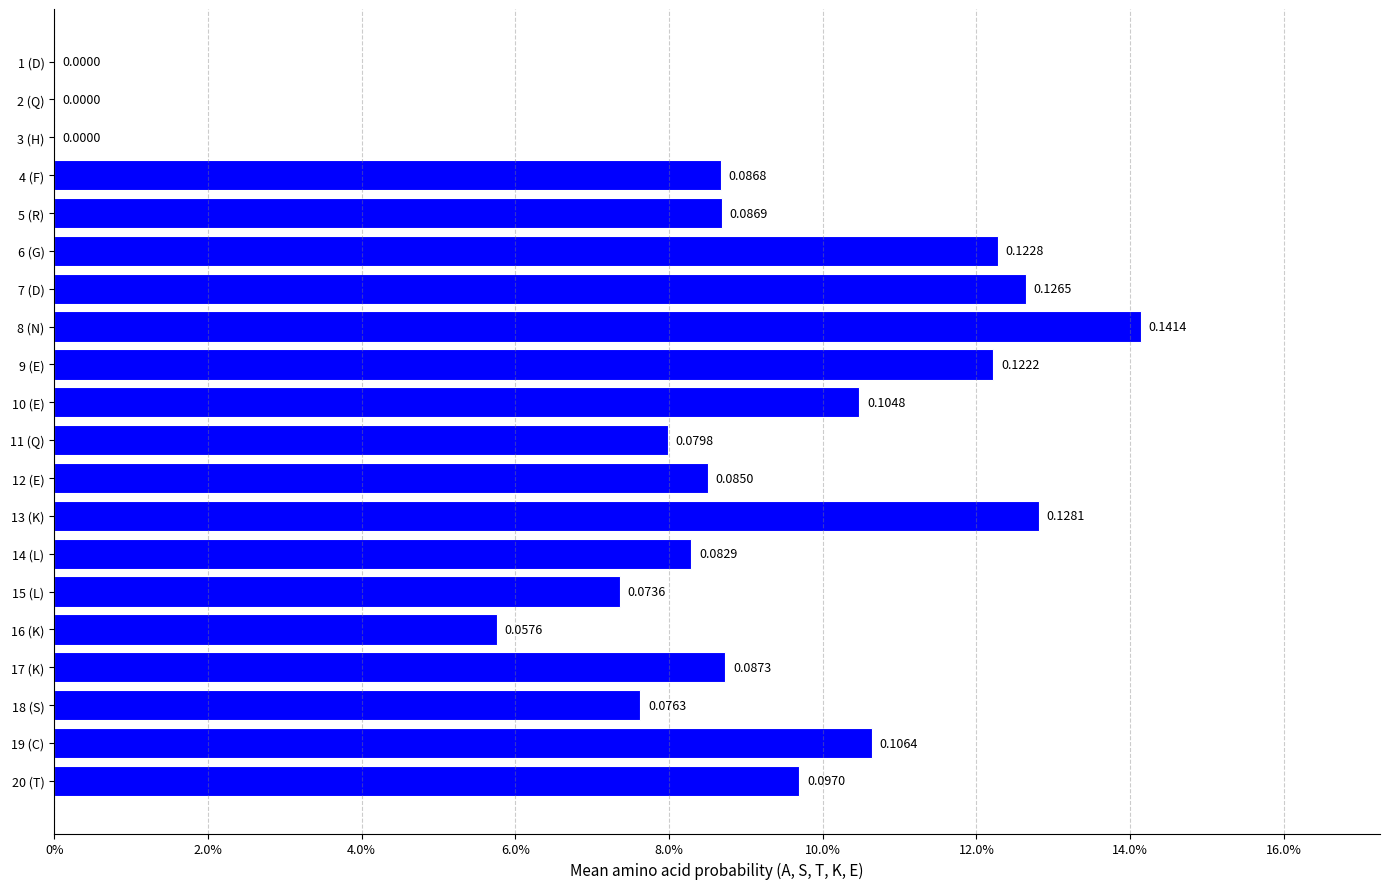

How many bars are there in total?

20